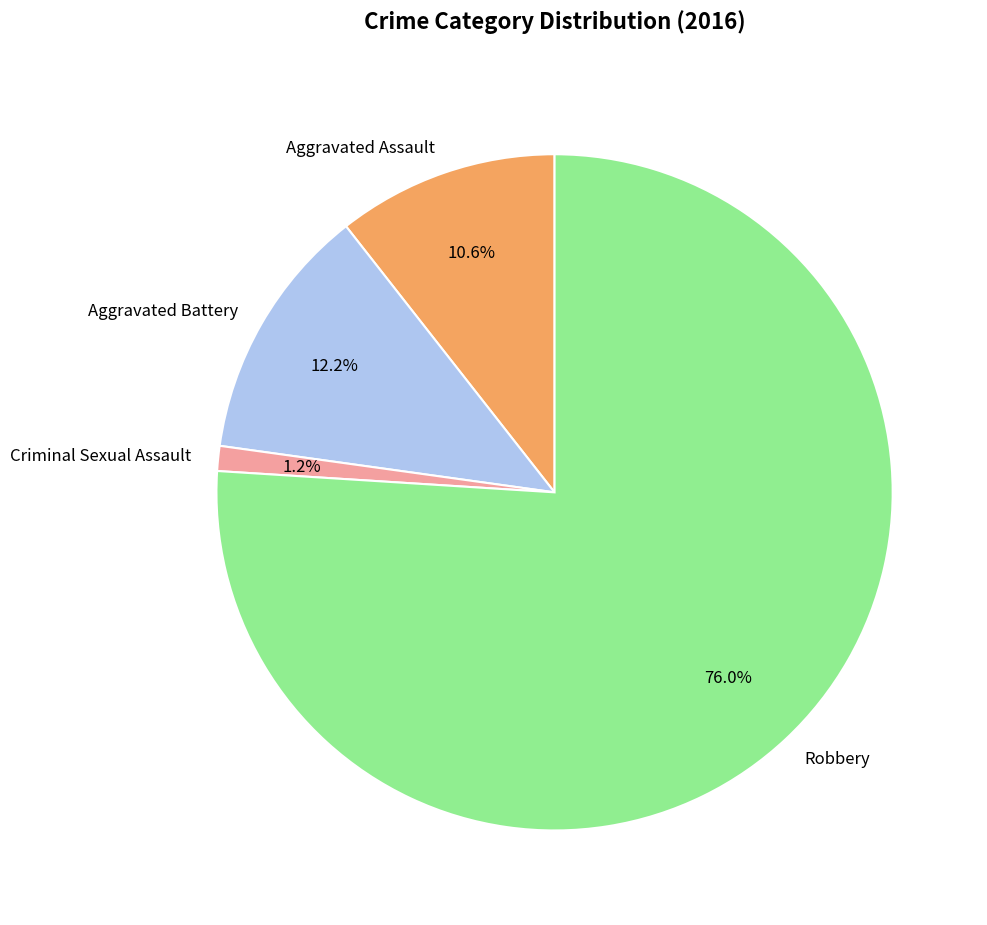

Is there any slice that represents more than half of the pie?

Yes